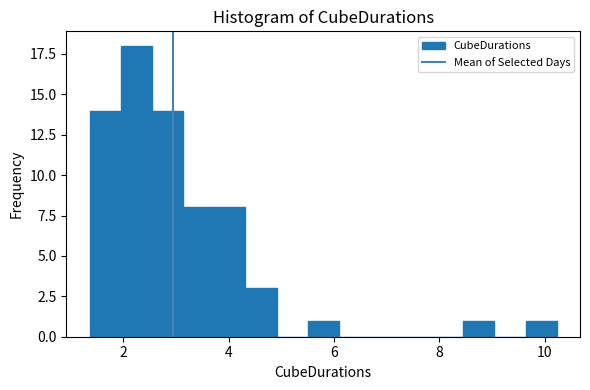

Read against the x-axis, roughly where is the centre of the tallest bar?

2.2